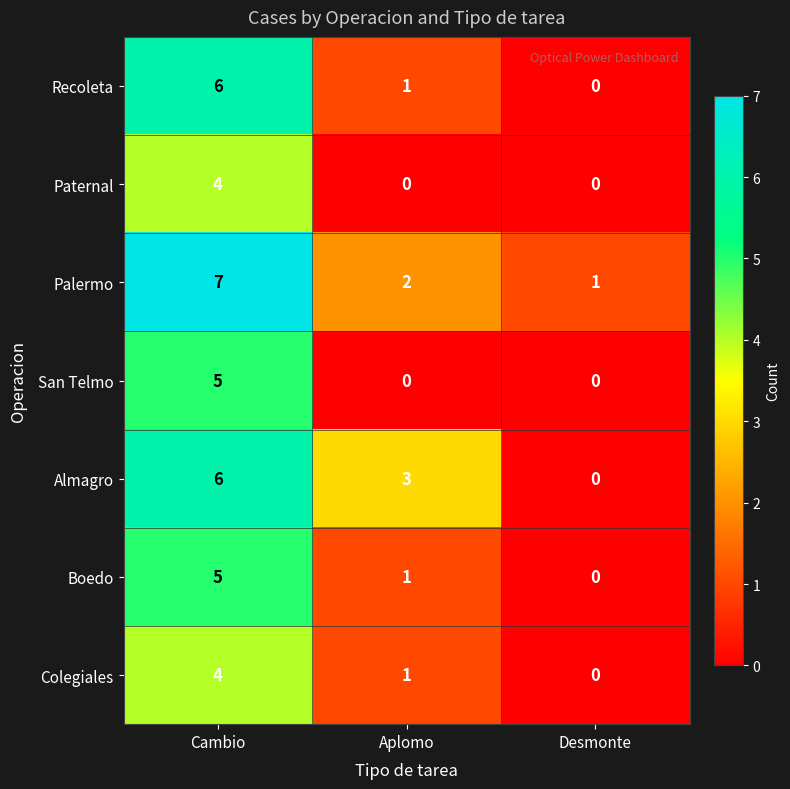

What is the maximum value shown in the chart?

7